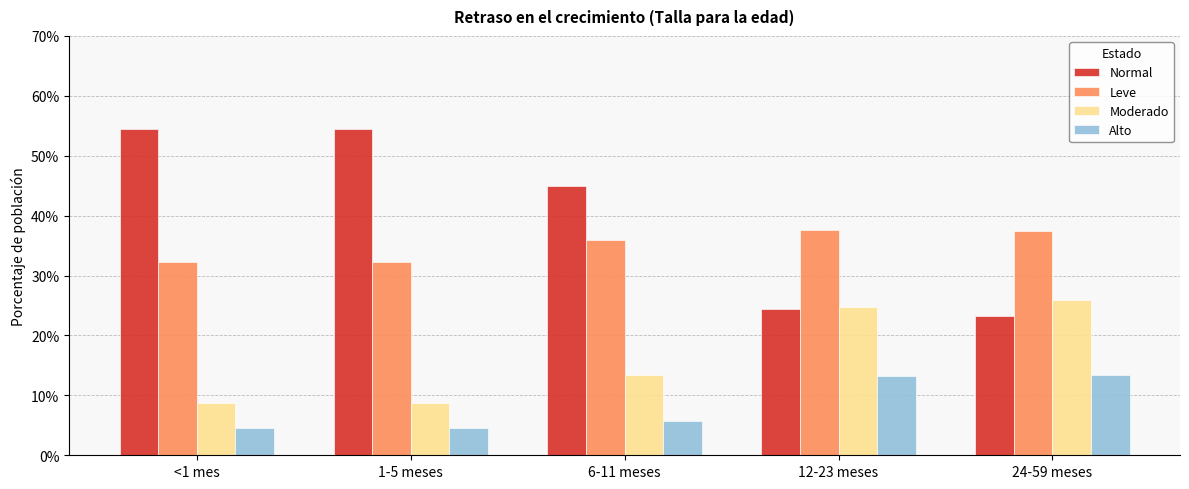

What position from the left is 1-5 meses?

2